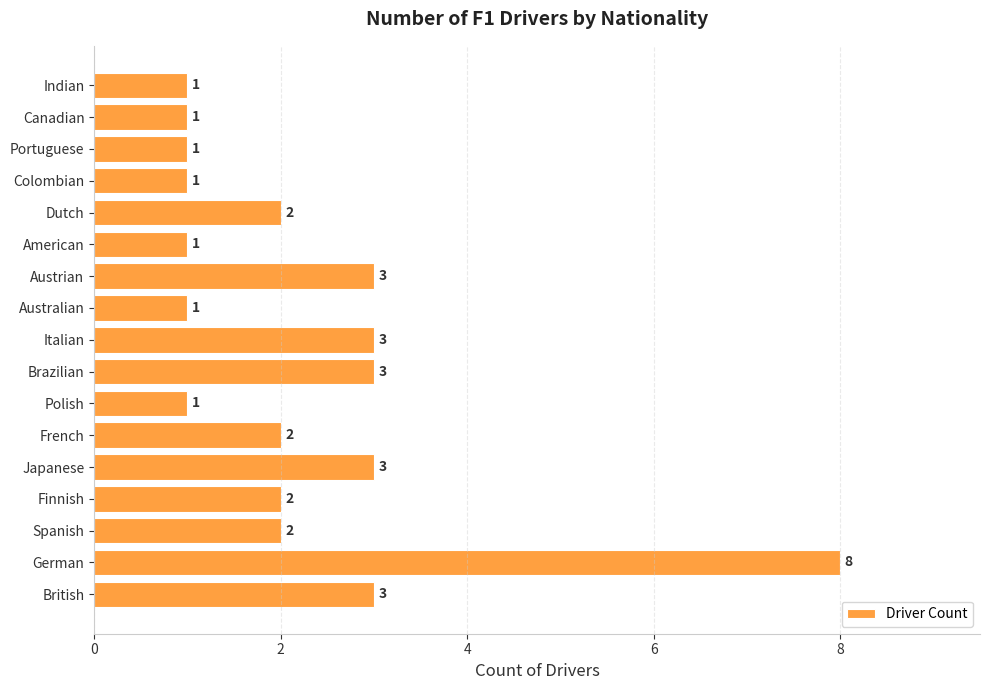

Between Spanish and Japanese, which is larger?

Japanese